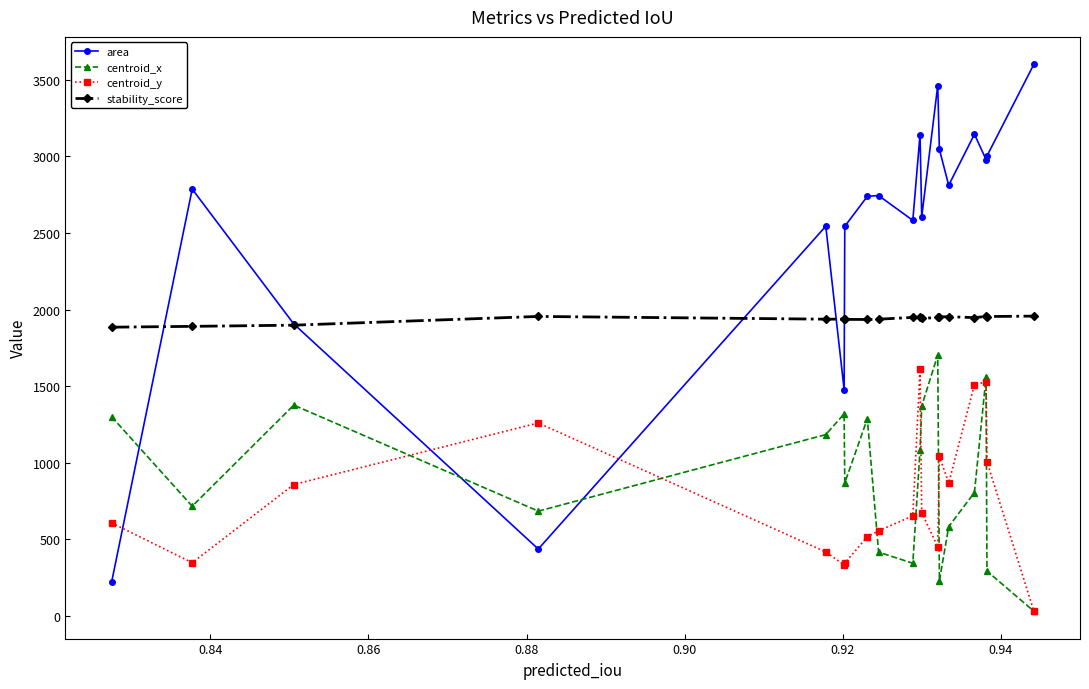

Which series has the widest spread of values?

area